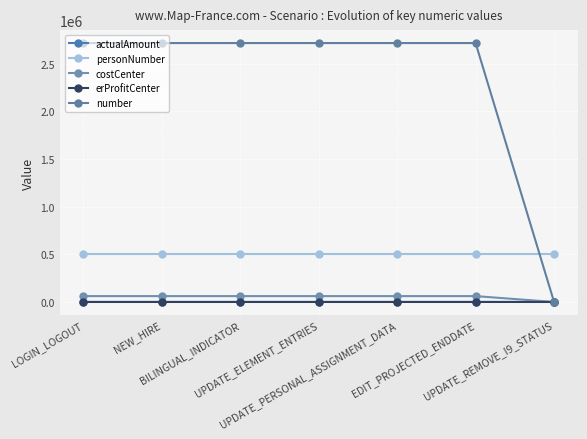

Between EDIT_PROJECTED_ENDDATE and UPDATE_REMOVE_I9_STATUS, which series saw the biggest shift?

number